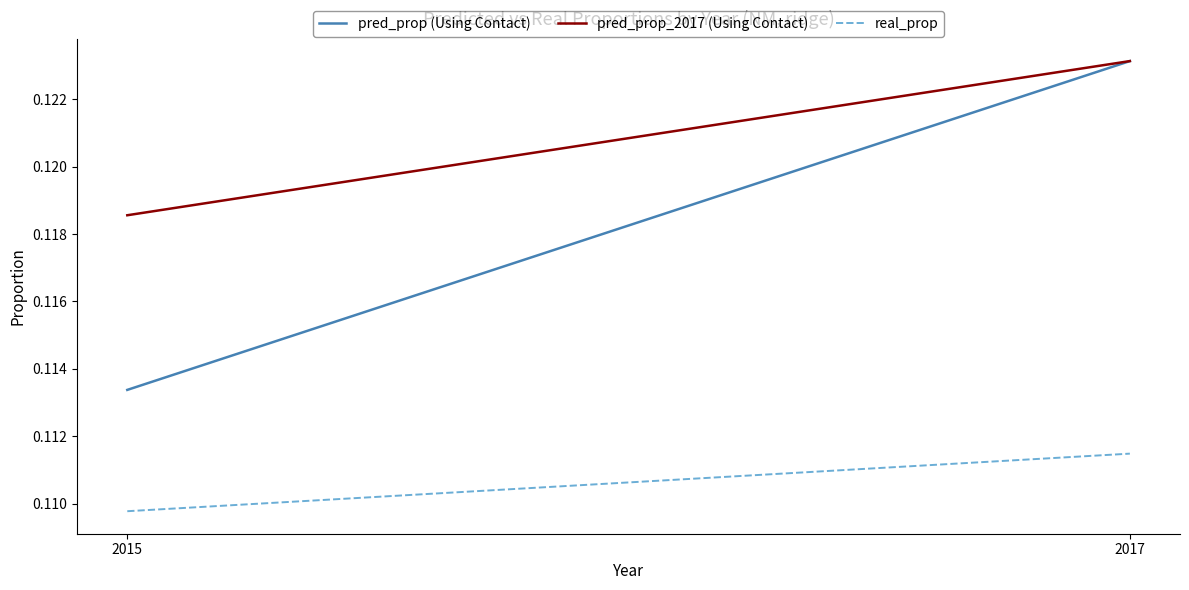

The pred_prop (Using Contact) series shows 0.1 at 2015. True or false?

True